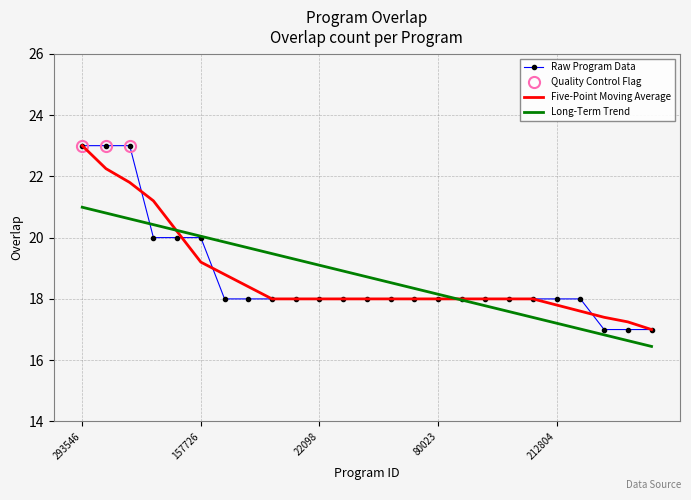

What is the greatest value displayed?

23.0